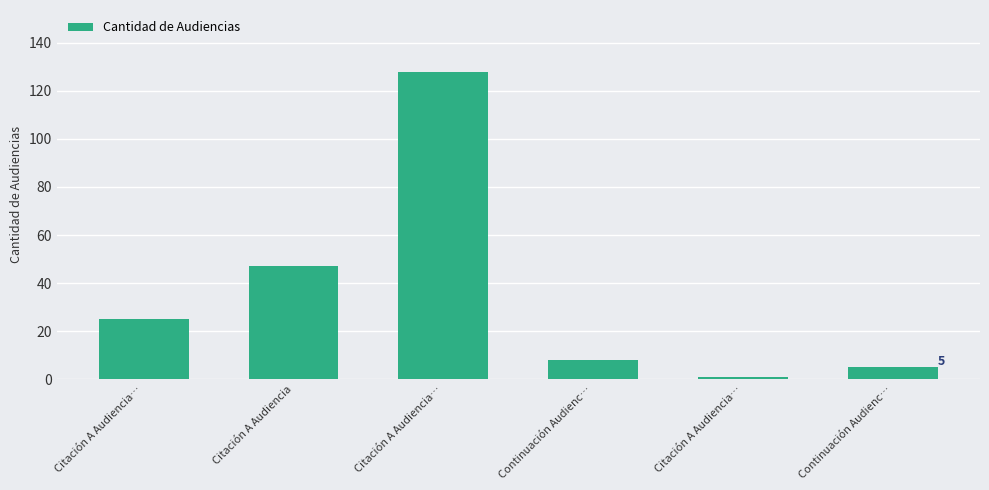

Count the number of data series in this chart.

1